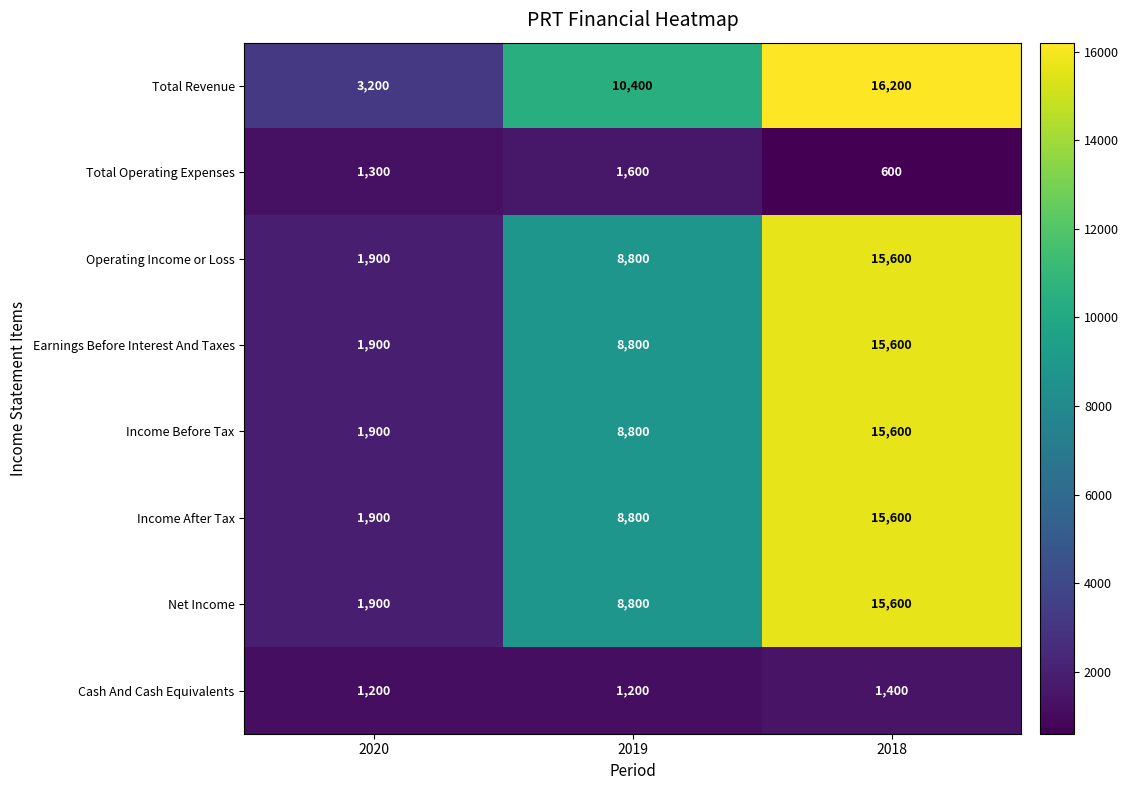

Reading right to left, transcribe all the data shown in this chart.

Total Revenue: 16200	10400	3200
Total Operating Expenses: 600	1600	1300
Operating Income or Loss: 15600	8800	1900
Earnings Before Interest And Taxes: 15600	8800	1900
Income Before Tax: 15600	8800	1900
Income After Tax: 15600	8800	1900
Net Income: 15600	8800	1900
Cash And Cash Equivalents: 1400	1200	1200